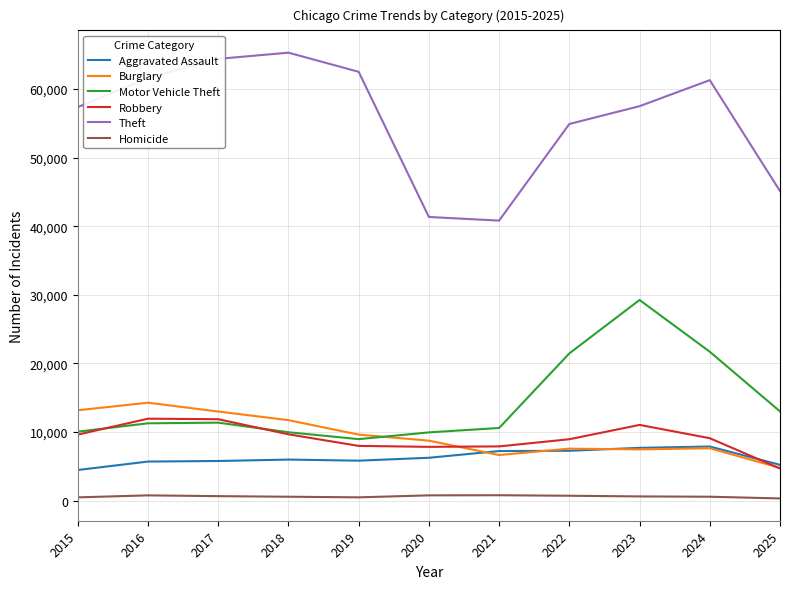

The Aggravated Assault series shows 1709 at 2020. True or false?

False